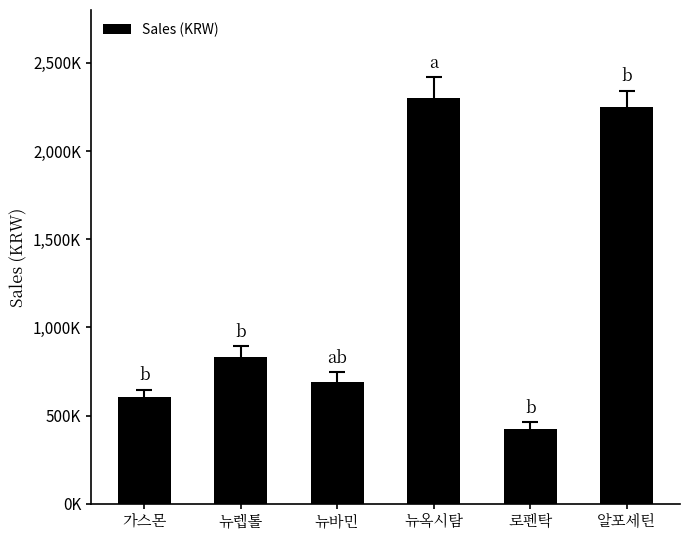

What is the label of the 2nd bar from the right?

로펜탁